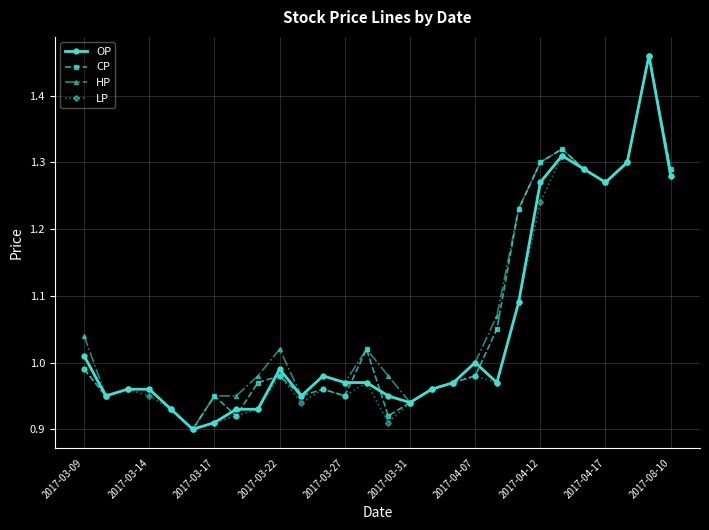

List the series in order of their overall mean, lowest first.

LP, OP, CP, HP